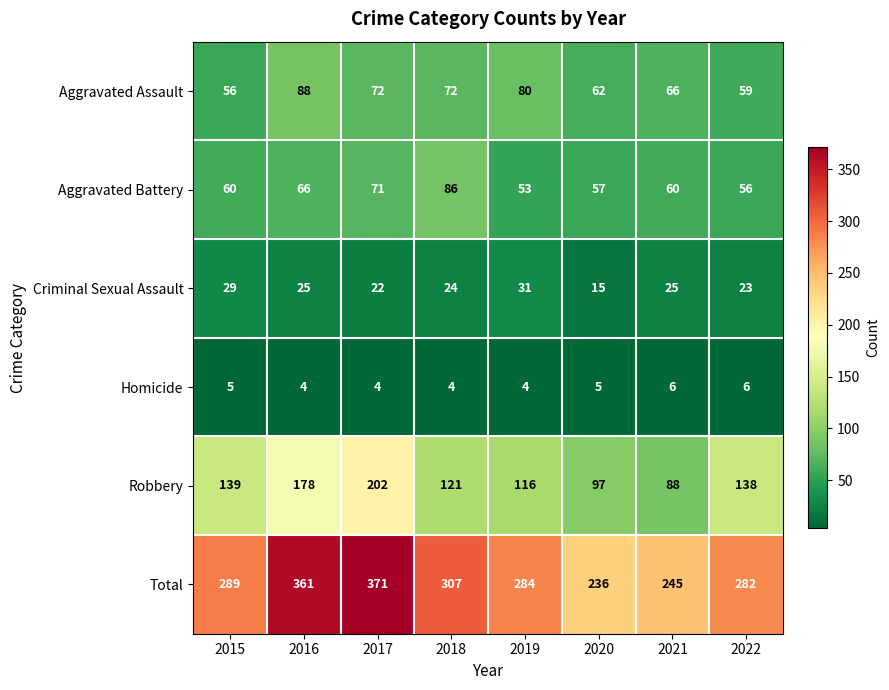

Which category has the highest value across all series?

2017